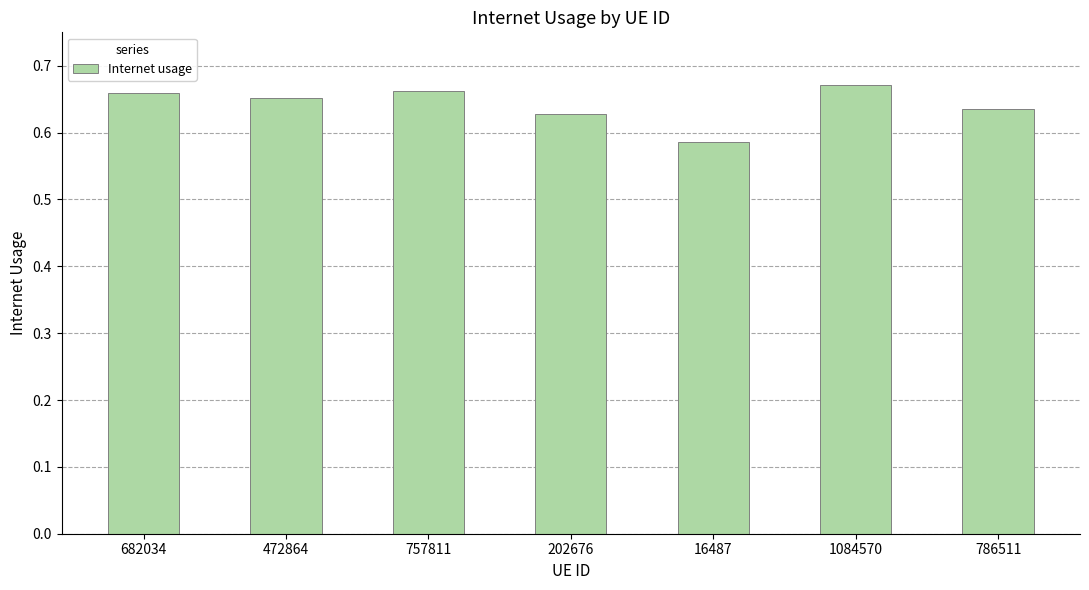

The chart shows a value of 0.4 at 202676. True or false?

False